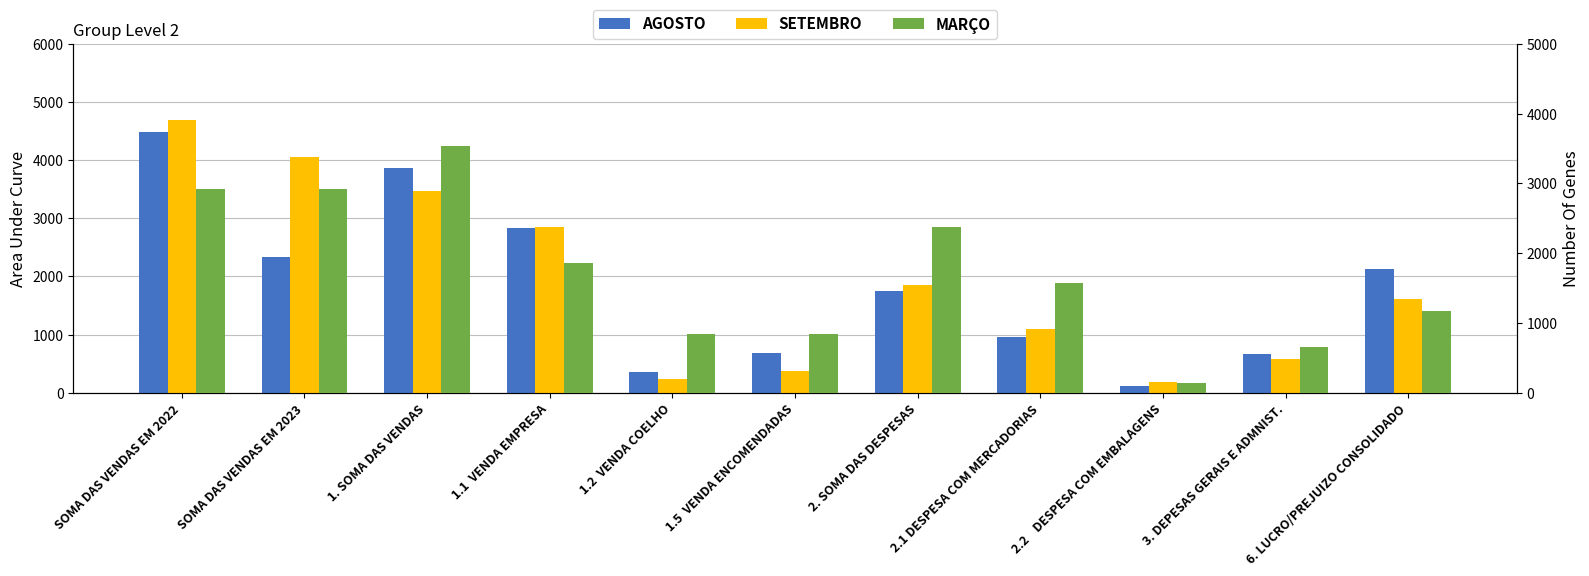

Rank the series by their average value, from highest to lowest.

SETEMBRO, AGOSTO, MARÇO